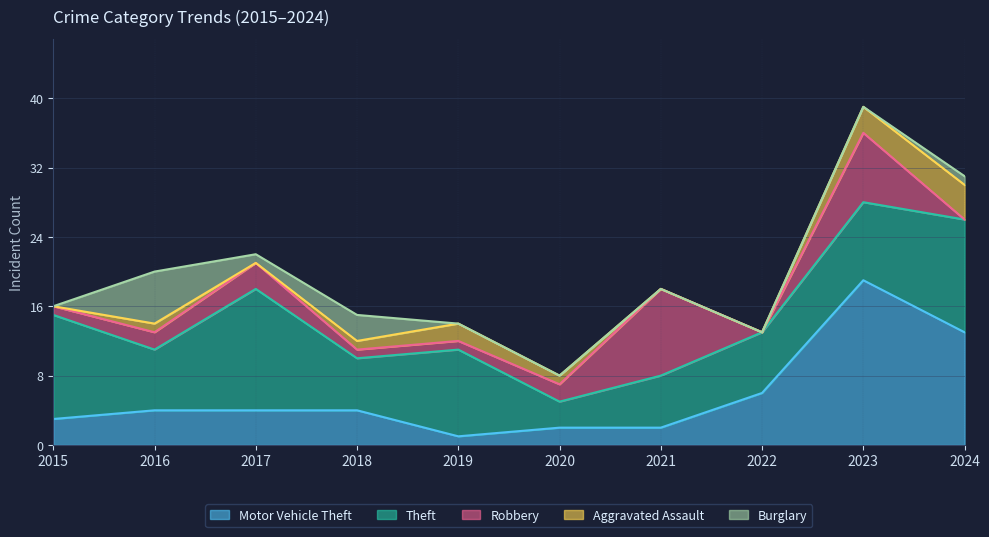

Reading right to left, transcribe all the data shown in this chart.

Motor Vehicle Theft: 13	19	6	2	2	1	4	4	4	3
Theft: 13	9	7	6	3	10	6	14	7	12
Robbery: 0	8	0	10	2	1	1	3	2	1
Aggravated Assault: 4	3	0	0	1	2	1	0	1	0
Burglary: 1	0	0	0	0	0	3	1	6	0